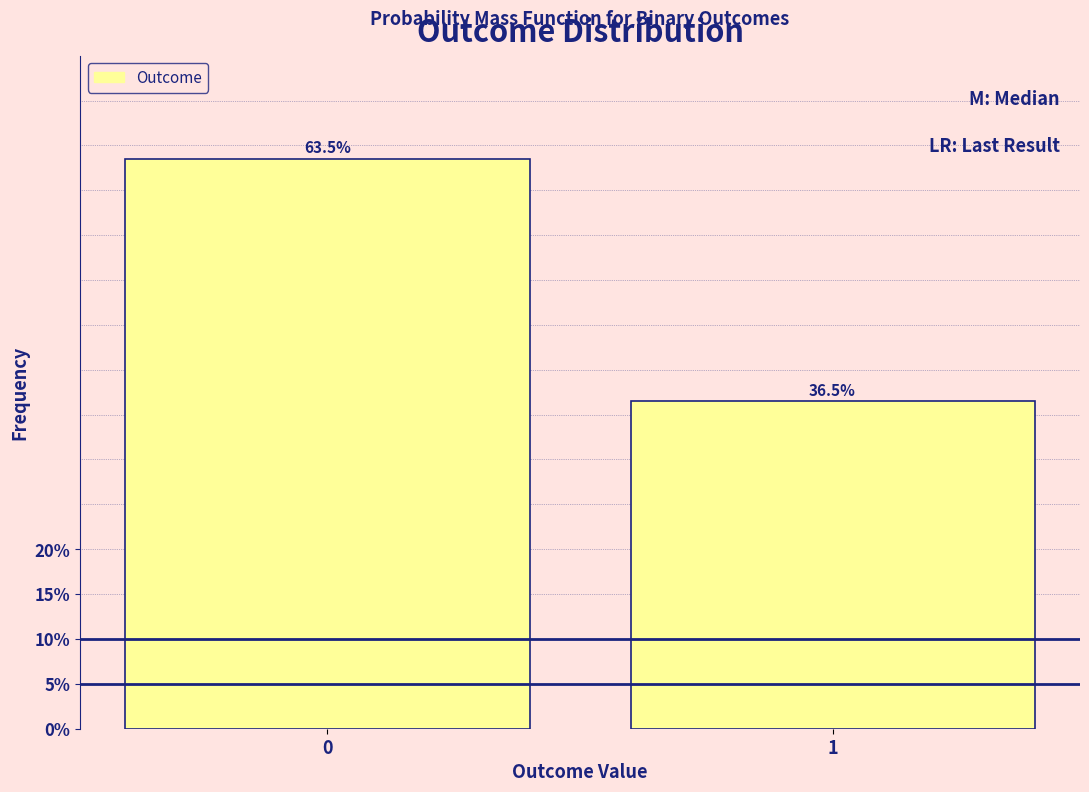

Reading left to right, list all the values displayed in this chart.

0=63.5	1=36.5